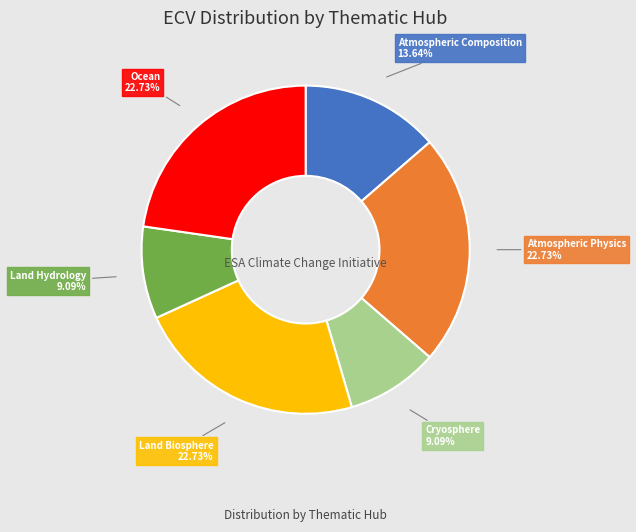

To the nearest percent, what is the average slice percentage?

17%